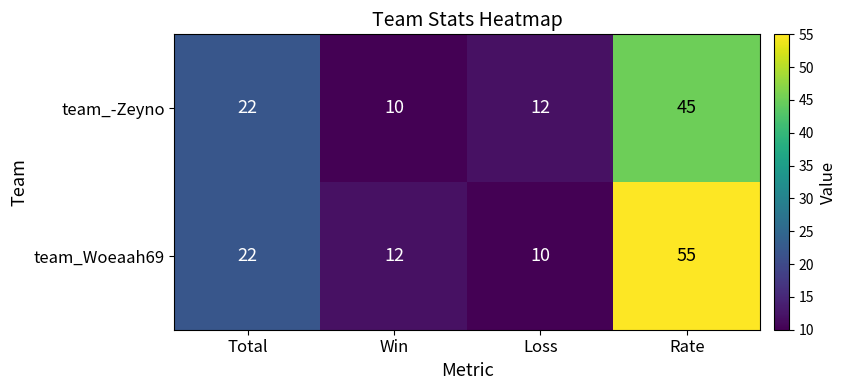

Rank the series by their maximum value, from lowest to highest.

team_-Zeyno, team_Woeaah69